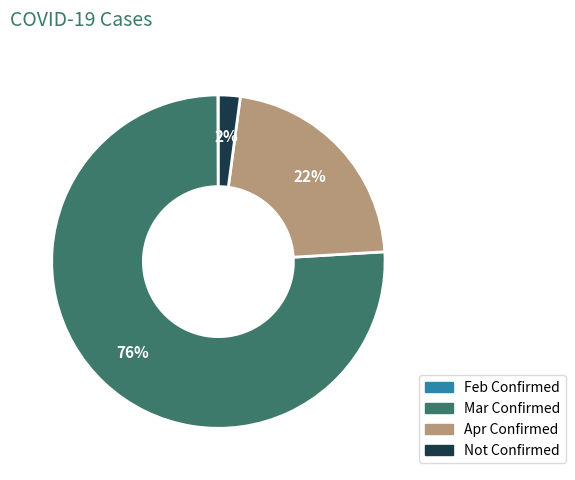

To the nearest percent, what is the average slice percentage?

25%